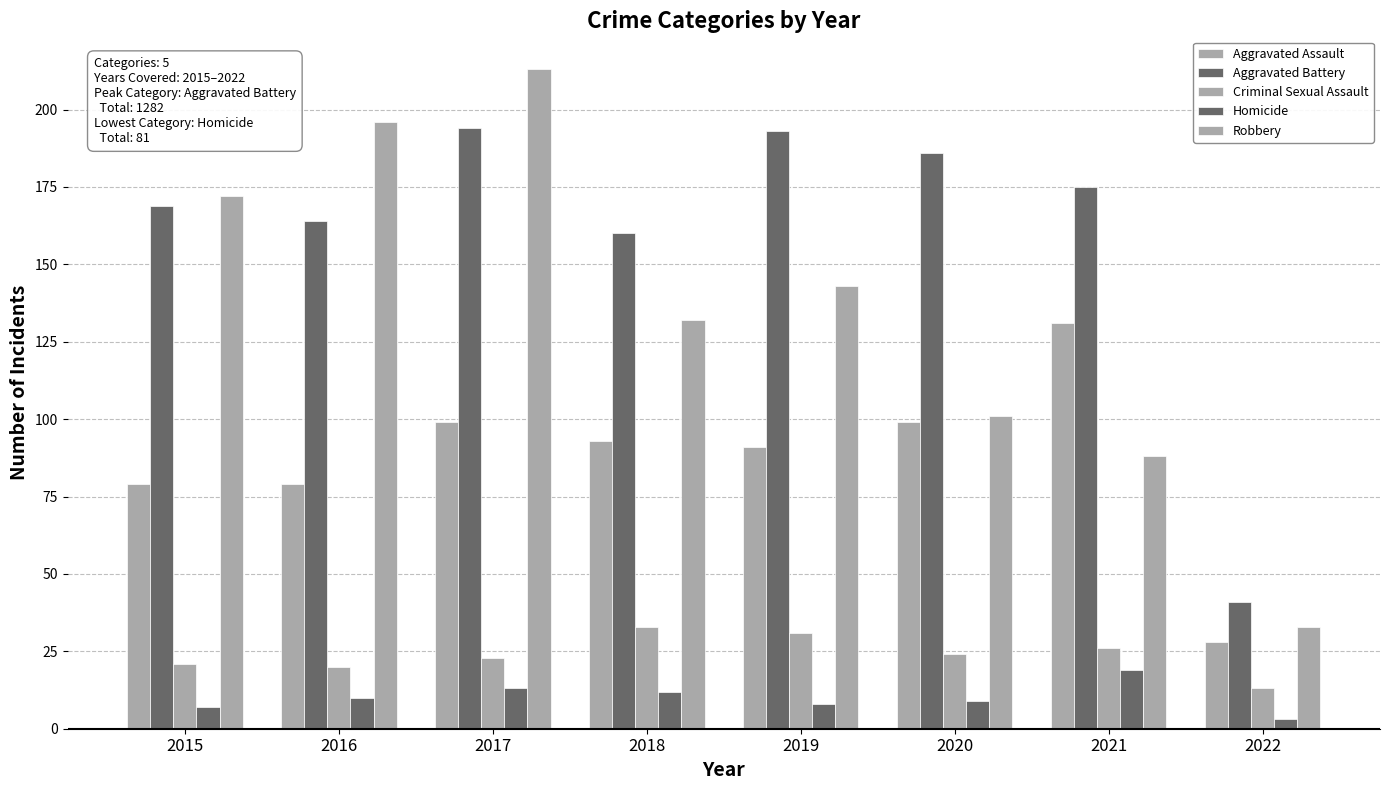

Is the value of Aggravated Battery at 2016 greater than the value of Aggravated Assault at 2018?

Yes